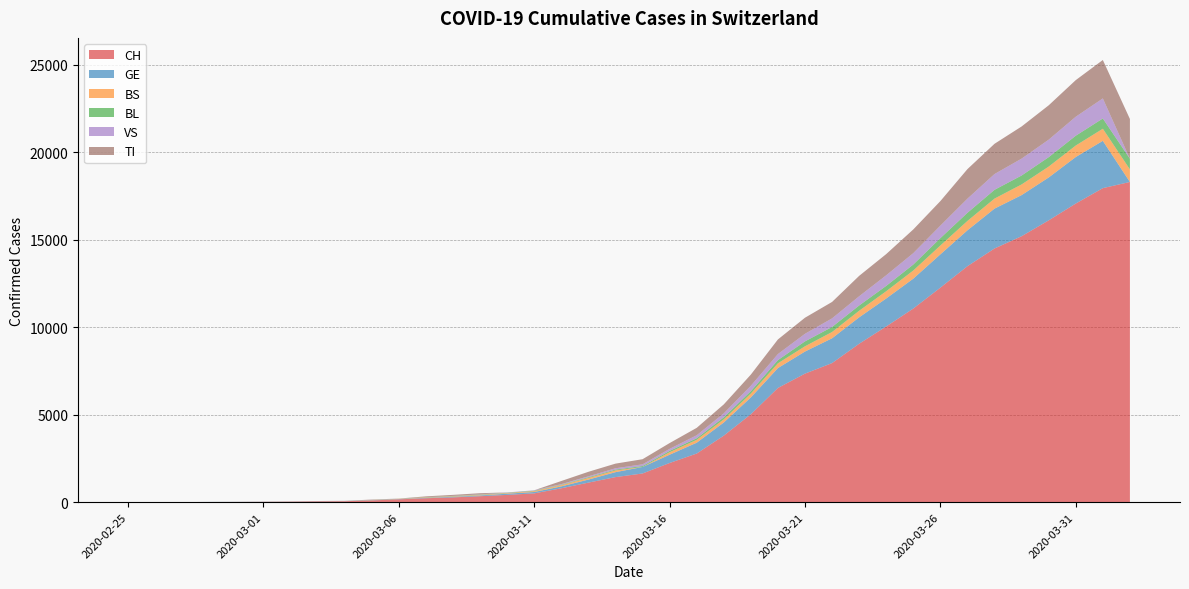

Reading right to left, transcribe all the data shown in this chart.

CH: 2020-04-02=18294	2020-04-01=17942	2020-03-31=17062	2020-03-30=16101	2020-03-29=15195	2020-03-28=14495	2020-03-27=13483	2020-03-26=12257	2020-03-25=11063	2020-03-24=10040	2020-03-23=9051	2020-03-22=7947	2020-03-21=7345	2020-03-20=6526	2020-03-19=5024	2020-03-18=3801	2020-03-17=2778	2020-03-16=2239	2020-03-15=1639	2020-03-14=1432	2020-03-13=1117	2020-03-12=793	2020-03-11=503	2020-03-10=416	2020-03-09=341	2020-03-08=274	2020-03-07=225	2020-03-06=162	2020-03-05=100	2020-03-04=55	2020-03-03=45	2020-03-02=27	2020-03-01=19	2020-02-29=13	2020-02-28=10	2020-02-27=3	2020-02-26=2	2020-02-25=1
GE: 2020-04-02=0	2020-04-01=2702	2020-03-31=2657	2020-03-30=2450	2020-03-29=2349	2020-03-28=2277	2020-03-27=2051	2020-03-26=1902	2020-03-25=1708	2020-03-24=1598	2020-03-23=1509	2020-03-22=1417	2020-03-21=1262	2020-03-20=1136	2020-03-19=961	2020-03-18=751	2020-03-17=619	2020-03-16=472	2020-03-15=372	2020-03-14=282	2020-03-13=173	2020-03-12=108	2020-03-11=79	2020-03-10=68	2020-03-09=44	2020-03-08=35	2020-03-07=26	2020-03-06=17	2020-03-05=13	2020-03-04=9	2020-03-03=9	2020-03-02=7	2020-03-01=7	2020-02-29=5	2020-02-28=3	2020-02-27=1	2020-02-26=1	2020-02-25=0
BS: 2020-04-02=718	2020-04-01=691	2020-03-31=657	2020-03-30=621	2020-03-29=609	2020-03-28=573	2020-03-27=534	2020-03-26=505	2020-03-25=466	2020-03-24=414	2020-03-23=376	2020-03-22=358	2020-03-21=299	2020-03-20=272	2020-03-19=222	2020-03-18=182	2020-03-17=165	2020-03-16=144	2020-03-15=0	2020-03-14=100	2020-03-13=92	2020-03-12=73	2020-03-11=49	2020-03-10=33	2020-03-09=28	2020-03-08=24	2020-03-07=21	2020-03-06=15	2020-03-05=8	2020-03-04=3	2020-03-03=3	2020-03-02=3	2020-03-01=1	2020-02-29=0	2020-02-28=0	2020-02-27=0	2020-02-26=0	2020-02-25=0
BL: 2020-04-02=610	2020-04-01=588	2020-03-31=561	2020-03-30=539	2020-03-29=511	2020-03-28=502	2020-03-27=466	2020-03-26=422	2020-03-25=341	2020-03-24=306	2020-03-23=302	2020-03-22=289	2020-03-21=282	2020-03-20=184	2020-03-19=134	2020-03-18=116	2020-03-17=89	2020-03-16=76	2020-03-15=54	2020-03-14=47	2020-03-13=42	2020-03-12=26	2020-03-11=26	2020-03-10=22	2020-03-09=20	2020-03-08=19	2020-03-07=15	2020-03-06=6	2020-03-05=6	2020-03-04=2	2020-03-03=2	2020-03-02=2	2020-03-01=2	2020-02-29=2	2020-02-28=1	2020-02-27=0	2020-02-26=0	2020-02-25=0
VS: 2020-04-02=0	2020-04-01=1145	2020-03-31=1085	2020-03-30=1000	2020-03-29=964	2020-03-28=902	2020-03-27=808	2020-03-26=715	2020-03-25=651	2020-03-24=606	2020-03-23=527	2020-03-22=490	2020-03-21=433	2020-03-20=346	2020-03-19=311	2020-03-18=225	2020-03-17=173	2020-03-16=116	2020-03-15=98	2020-03-14=76	2020-03-13=53	2020-03-12=30	2020-03-11=22	2020-03-10=17	2020-03-09=12	2020-03-08=7	2020-03-07=0	2020-03-06=6	2020-03-05=5	2020-03-04=4	2020-03-03=3	2020-03-02=3	2020-03-01=2	2020-02-29=1	2020-02-28=1	2020-02-27=0	2020-02-26=0	2020-02-25=0
TI: 2020-04-02=2271	2020-04-01=2195	2020-03-31=2091	2020-03-30=1962	2020-03-29=1837	2020-03-28=1727	2020-03-27=1688	2020-03-26=1401	2020-03-25=1354	2020-03-24=1211	2020-03-23=1165	2020-03-22=939	2020-03-21=918	2020-03-20=834	2020-03-19=638	2020-03-18=511	2020-03-17=422	2020-03-16=330	2020-03-15=291	2020-03-14=265	2020-03-13=258	2020-03-12=180	2020-03-11=0	2020-03-10=0	2020-03-09=68	2020-03-08=58	2020-03-07=45	2020-03-06=0	2020-03-05=18	2020-03-04=5	2020-03-03=4	2020-03-02=2	2020-03-01=0	2020-02-29=0	2020-02-28=0	2020-02-27=0	2020-02-26=0	2020-02-25=1